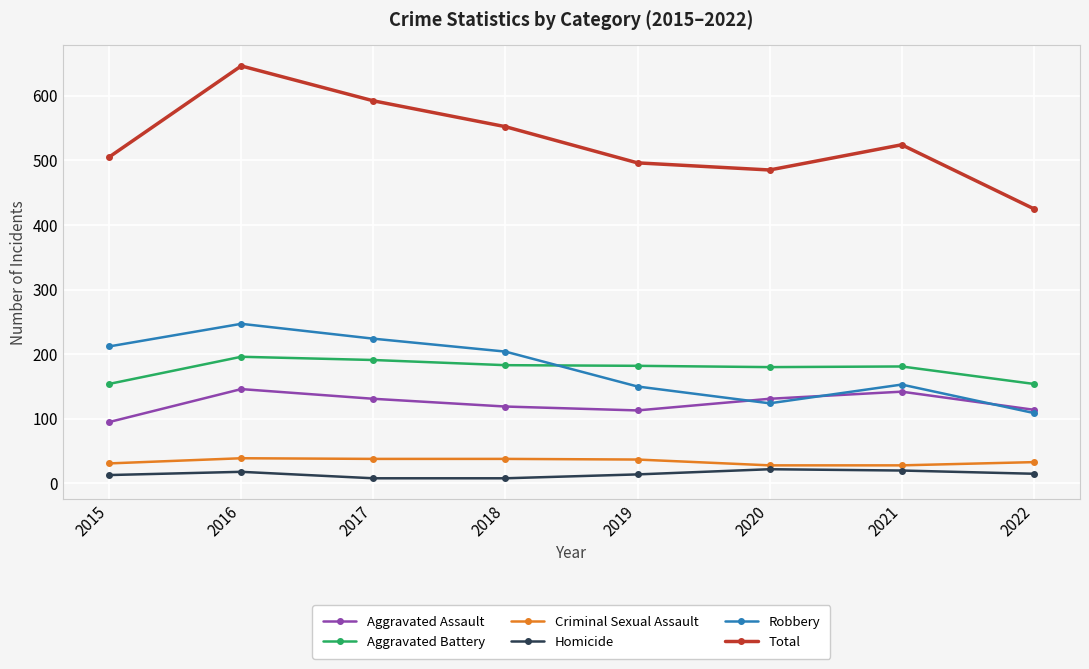

True or false: Homicide and Aggravated Assault cross at least once.

False